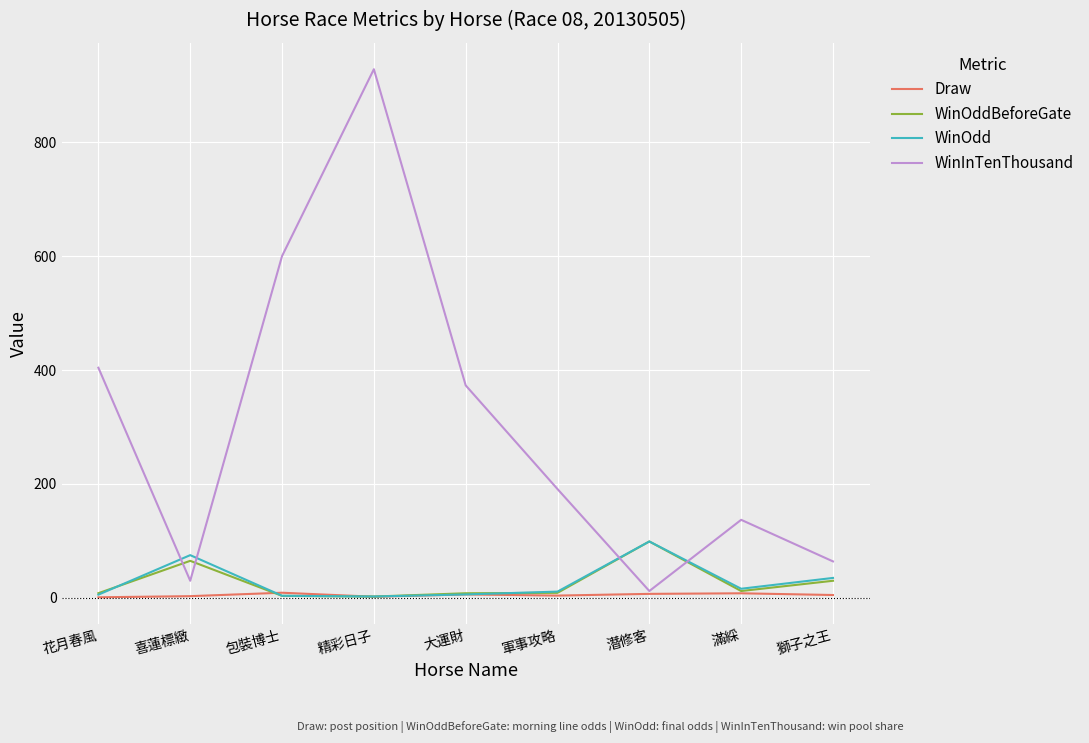

True or false: WinOddBeforeGate has a value of 65.0 at 喜蓮標緻.

True